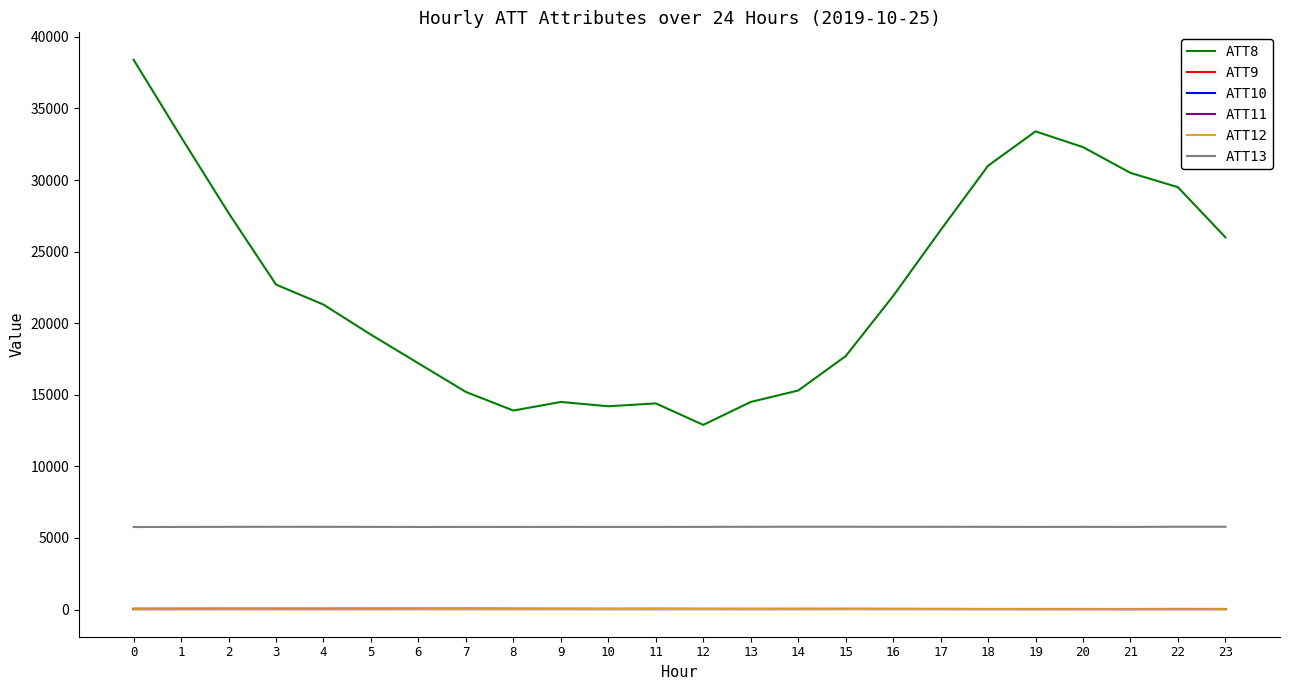

What is the difference between the second highest and minimum values in the ATT12 series?

15.9